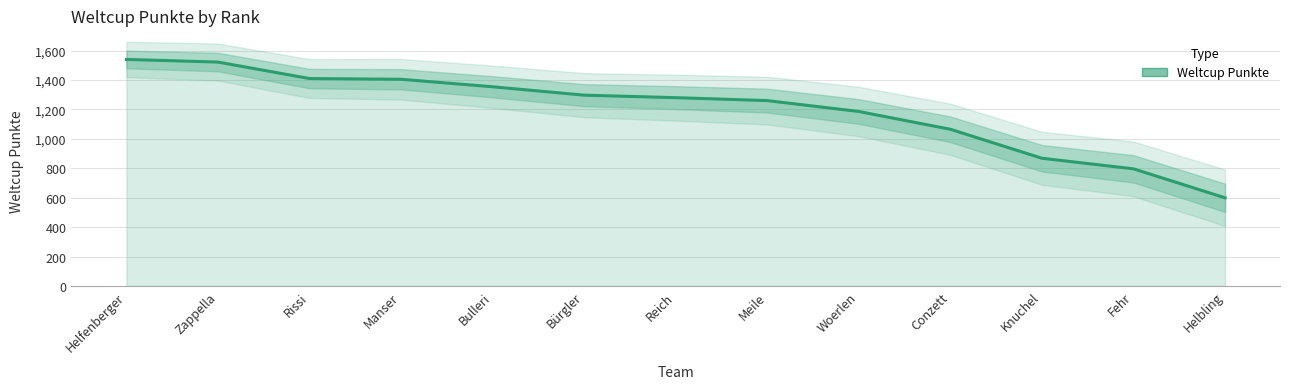

What is the maximum value shown in the chart?

1540